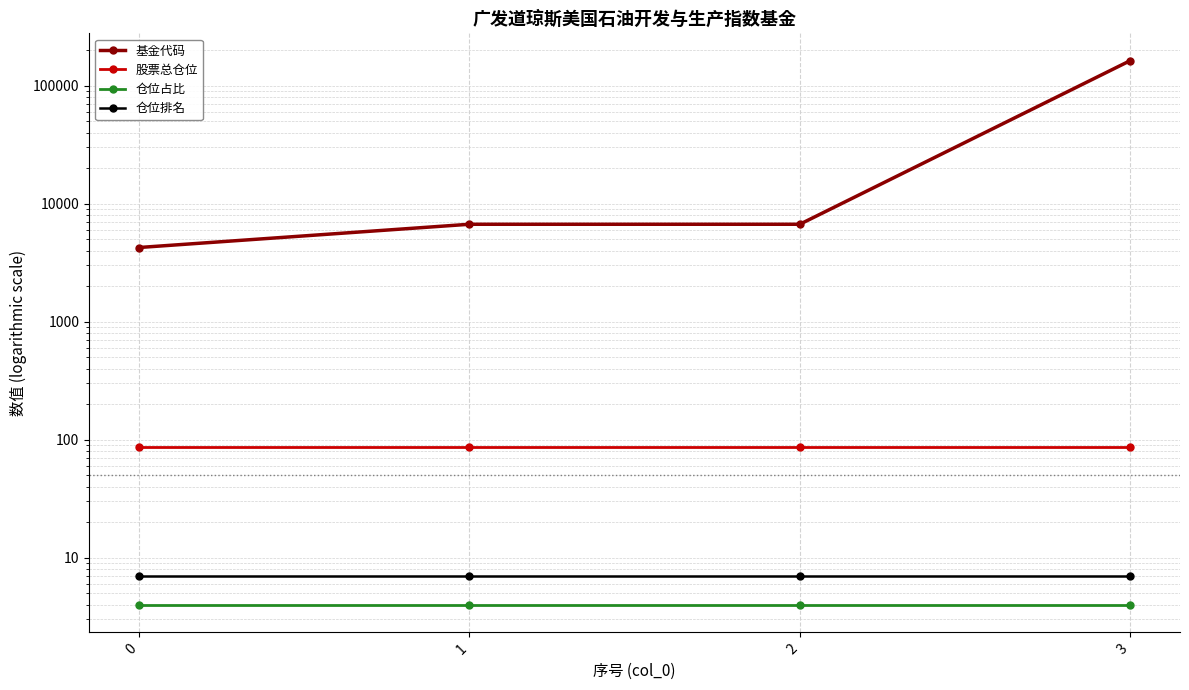

At how many categories does at least one series exceed 20475?

1